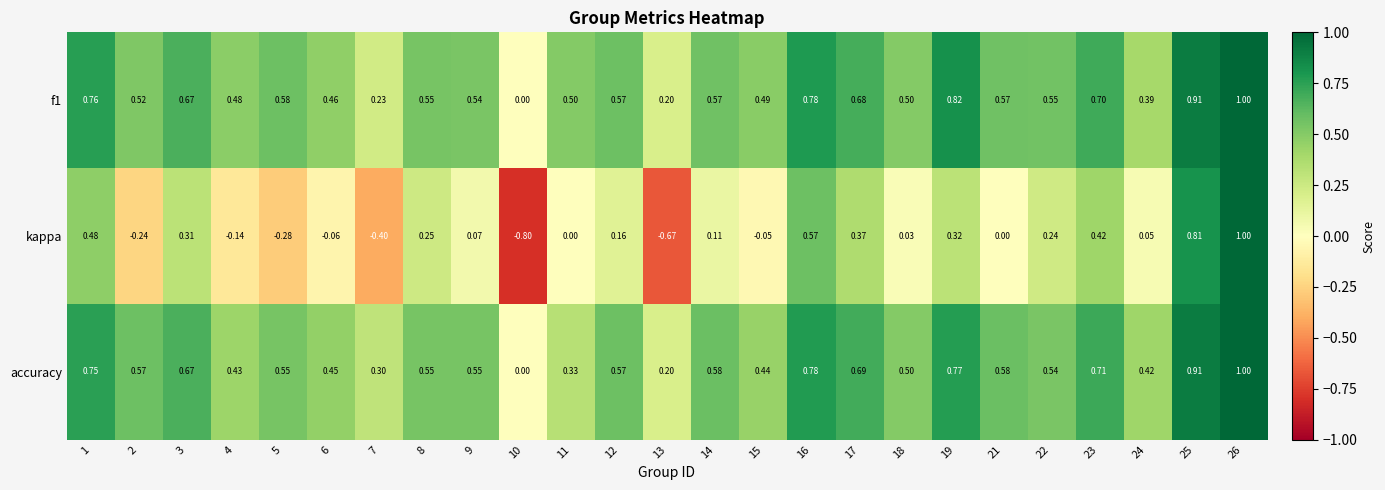

Which series changed the most between 9 and 25?

kappa